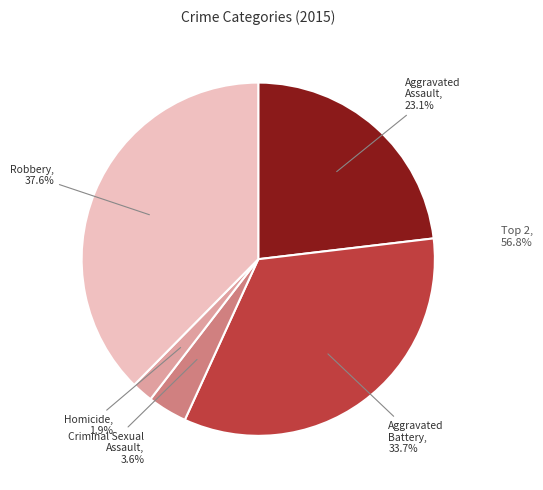

Does any single category account for the majority?

No